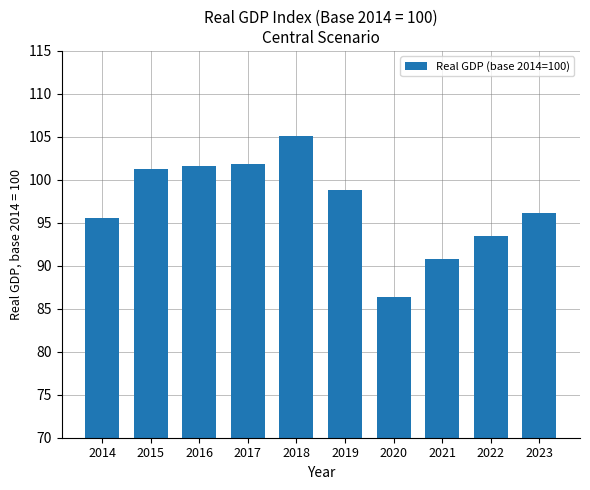

Which category has the highest value across all series?

2018